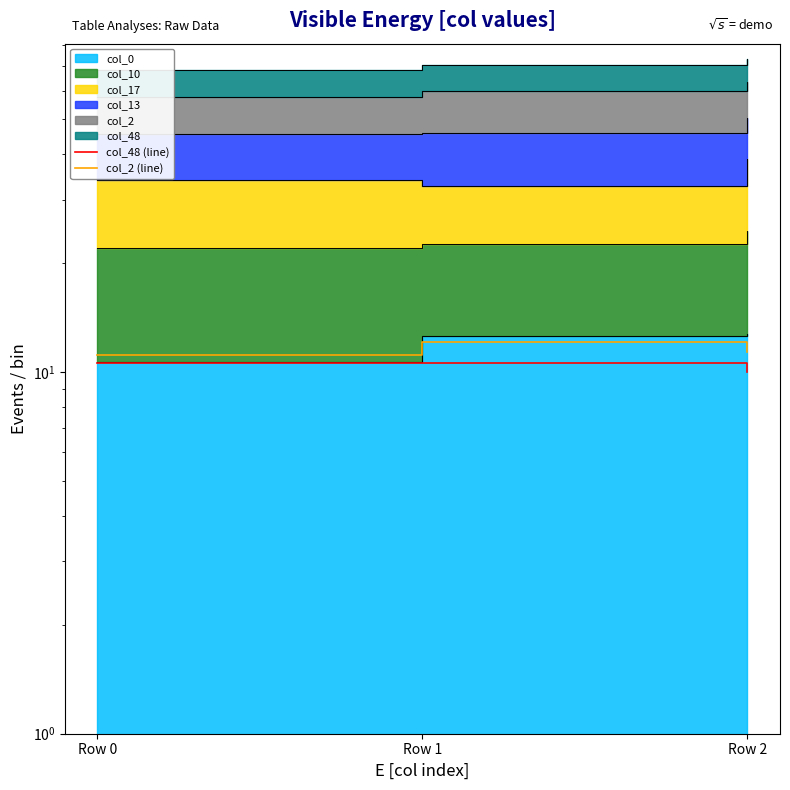

What is the sum of all col_2 (line) values?

34.5